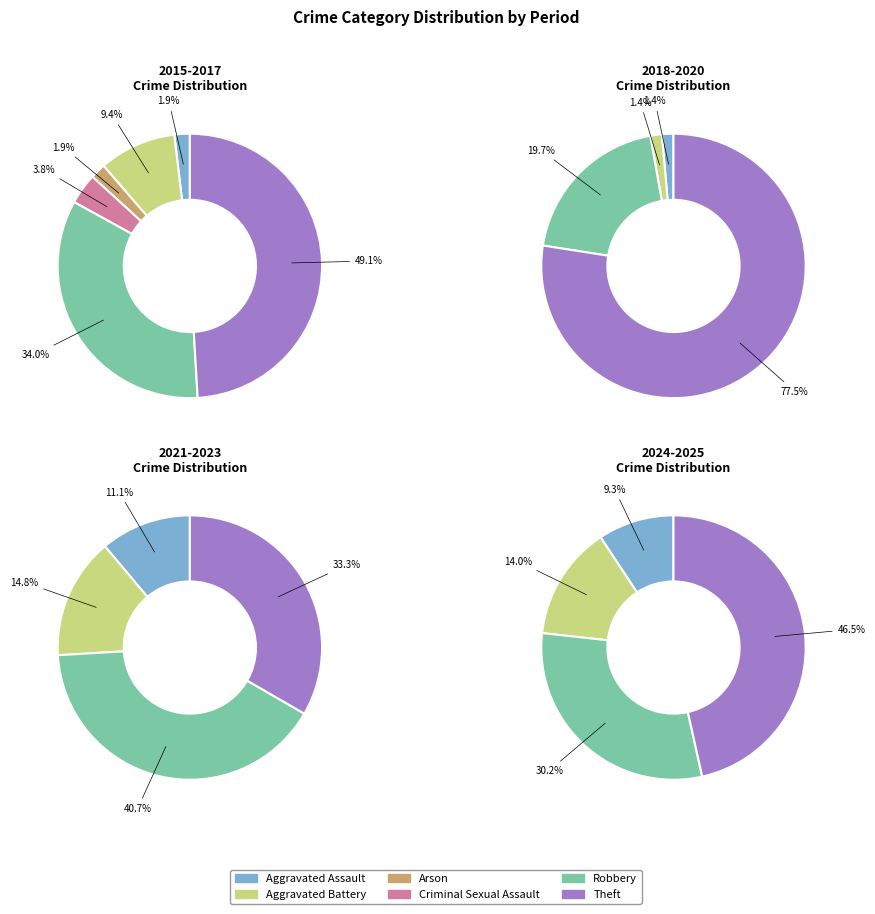

Count the number of slices in the pie.

6